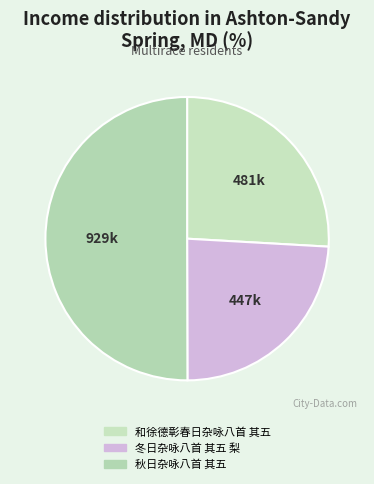

How much of the chart is everything except 冬日杂咏八首 其五 梨?

75.9%